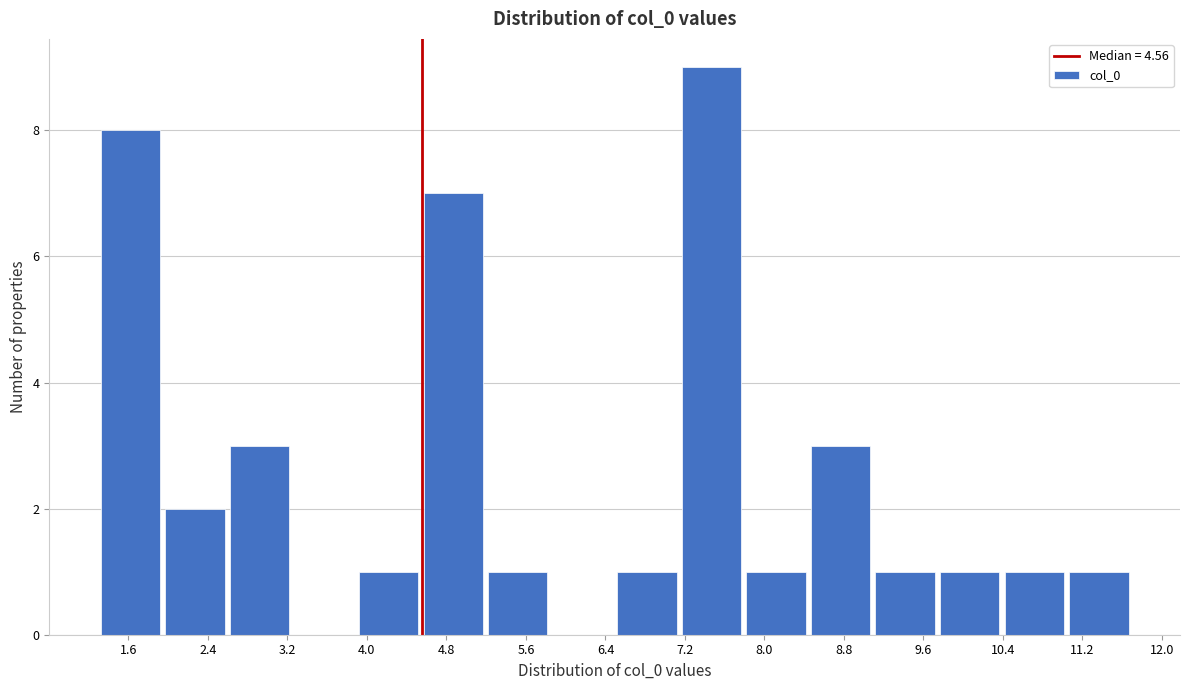

Reading left to right, transcribe this chart: for each bar, give the range it covers on the x-axis and its height. Neither the bar edges nor the heights are printed on the chart, so give them approximately, as read against the axes.

1.3 to 1.9: 8
1.9 to 2.6: 2
2.6 to 3.2: 3
3.2 to 3.9: 0
3.9 to 4.5: 1
4.5 to 5.2: 7
5.2 to 5.8: 1
5.8 to 6.5: 0
6.5 to 7.1: 1
7.1 to 7.8: 9
7.8 to 8.4: 1
8.4 to 9.1: 3
9.1 to 9.7: 1
9.7 to 10.4: 1
10.4 to 11.0: 1
11.0 to 11.7: 1